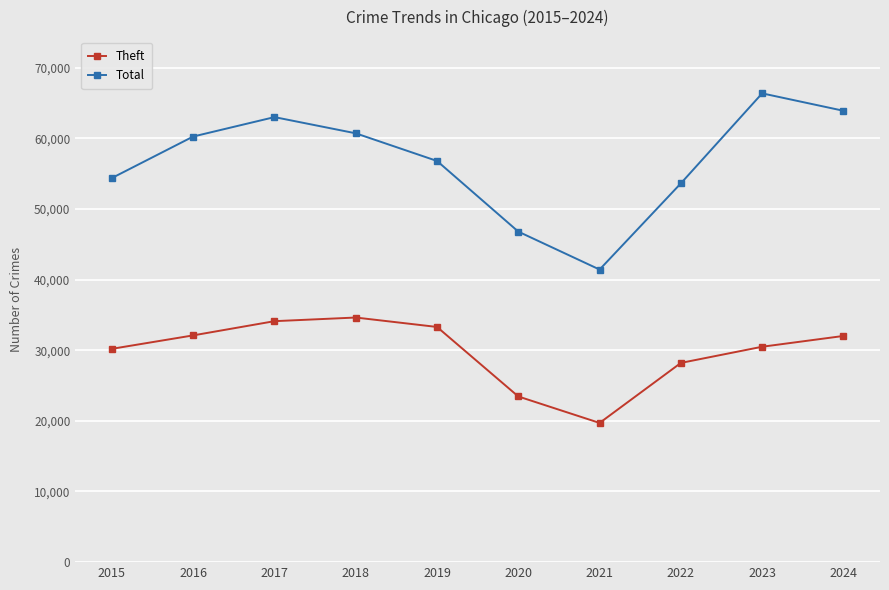

How many data points in Total are less than 60242?

5